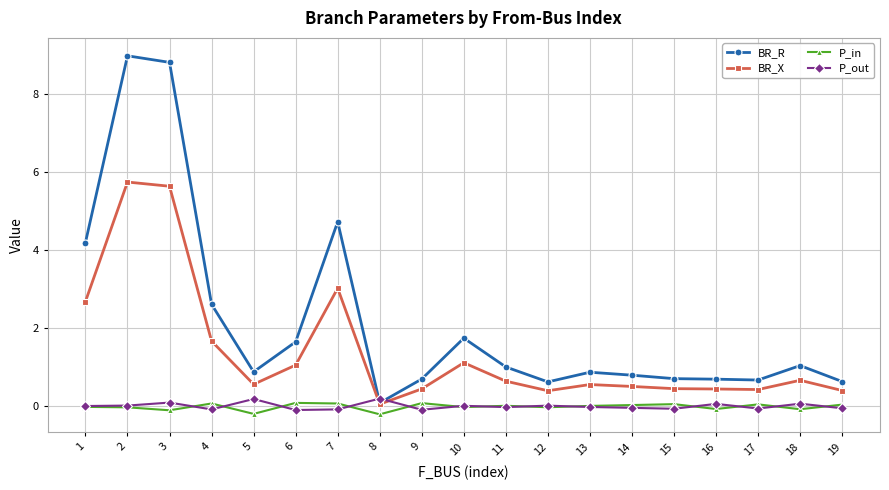

What are all the series names shown in the legend?

BR_R, BR_X, P_in, P_out